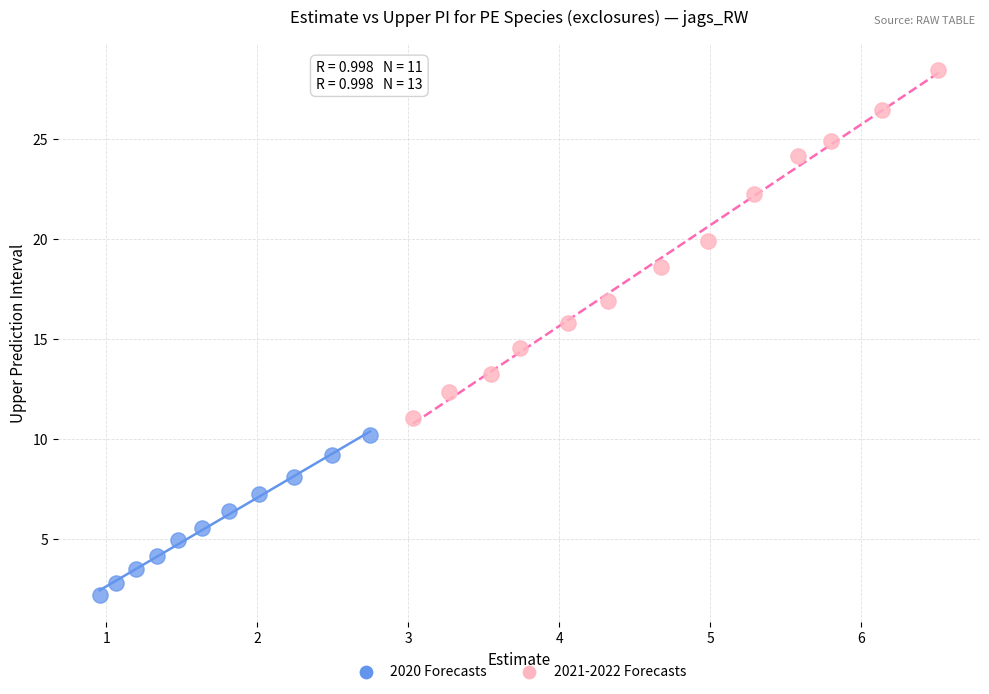

Which series reaches the maximum Y coordinate?

2021-2022 Forecasts